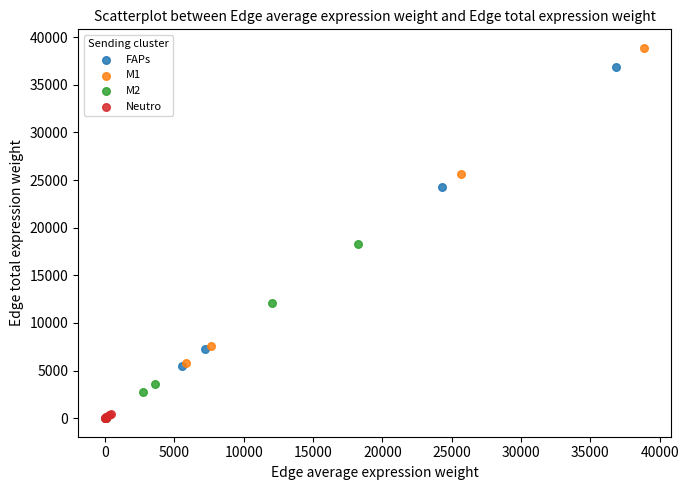

Which series contains the highest Y value?

M1